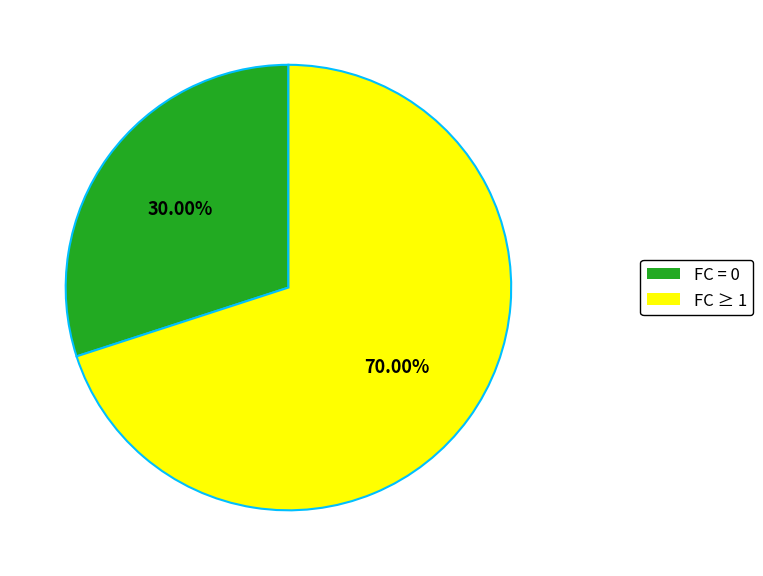

Between FC ≥ 1 and FC = 0, which is larger?

FC ≥ 1